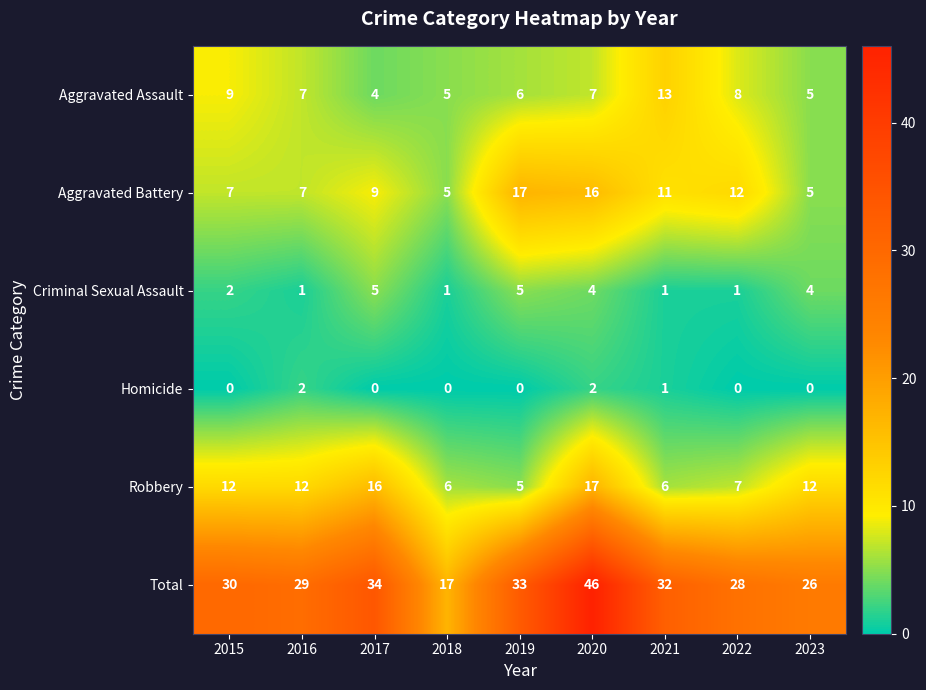

What is the maximum value shown in the chart?

46